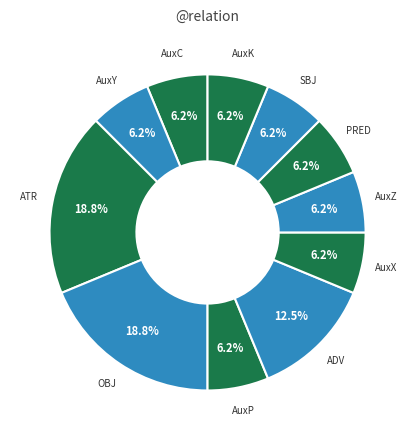

Approximately how many times larger is the value at AuxX compared to ADV?

0.5